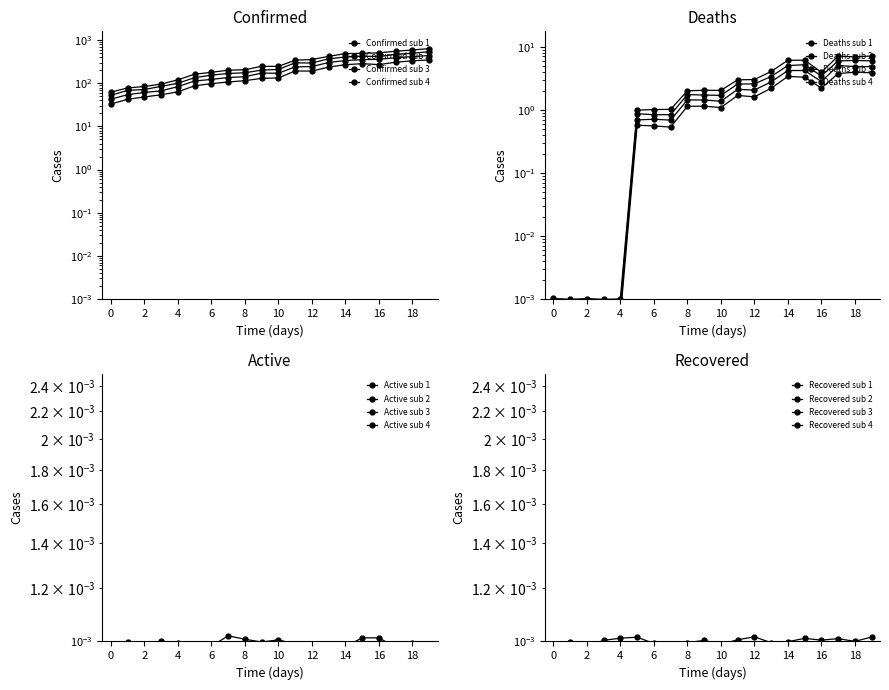

True or false: Confirmed and Deaths cross at least once.

False